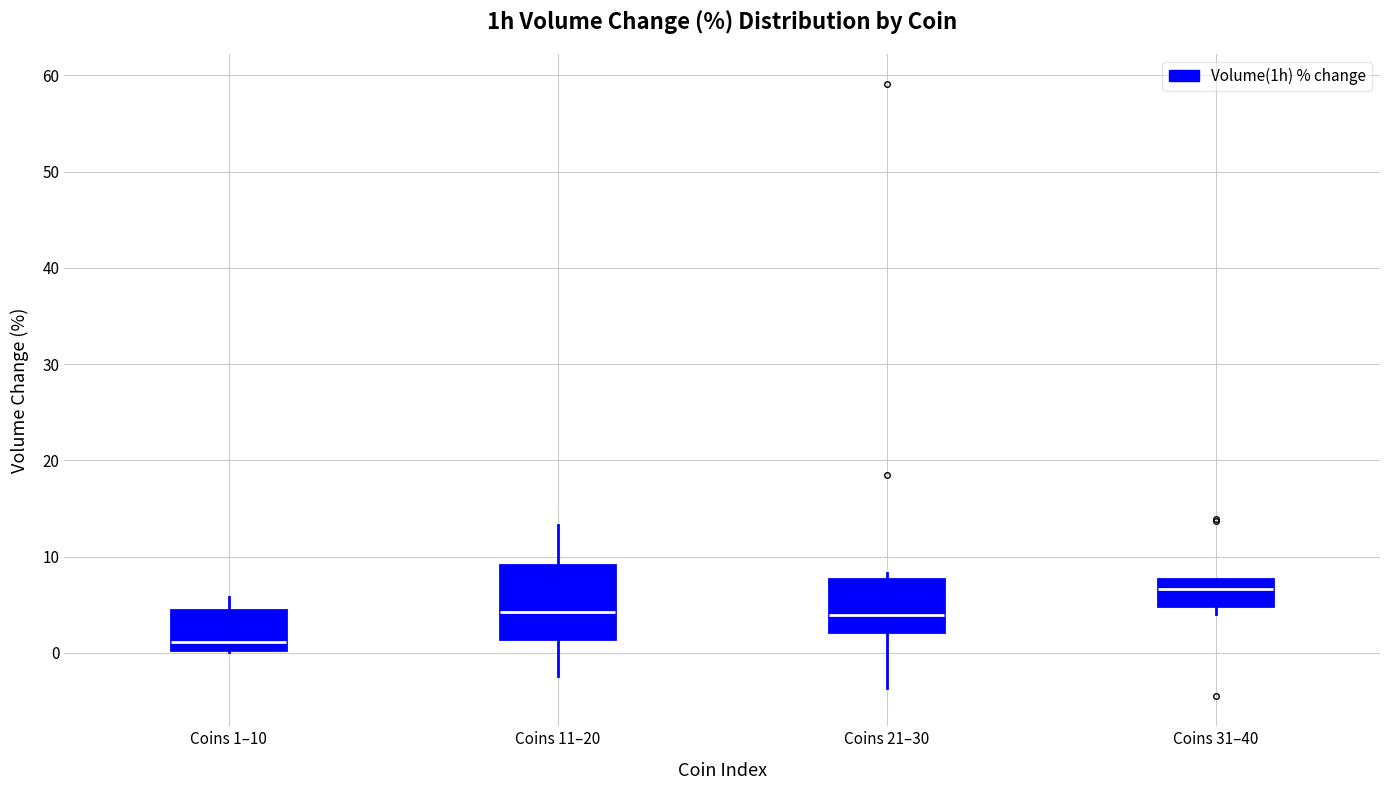

Reading left to right, transcribe this box plot: for each box, give where its median line is, the range the box spans, and where its two whiskers end, as read against the y-axis. The values are not printed on the chart, so give them approximately, as read against the axis.

Coins 1–10: median 1, box 0 to 4, whiskers 0 to 6
Coins 11–20: median 4, box 1 to 9, whiskers -2 to 13
Coins 21–30: median 4, box 2 to 8, whiskers -4 to 8 (just above the box's upper edge)
Coins 31–40: median 7, box 5 to 8, whiskers 4 to 8